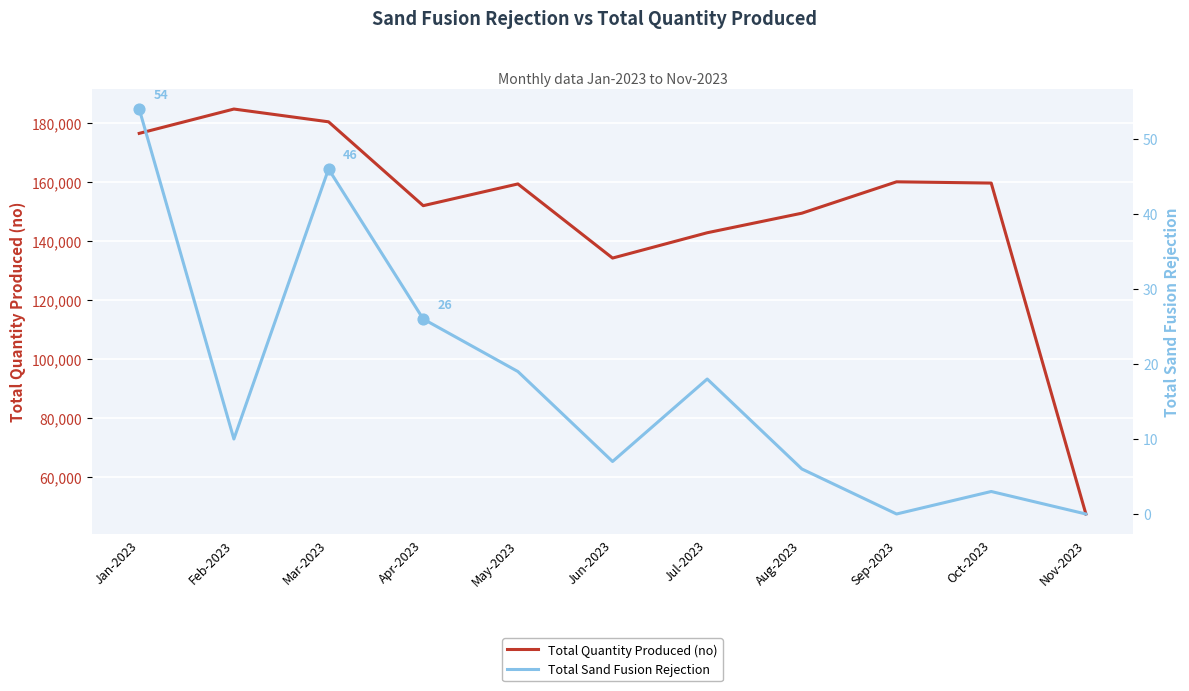

Which series has the largest total across all categories?

Total Quantity Produced (no)